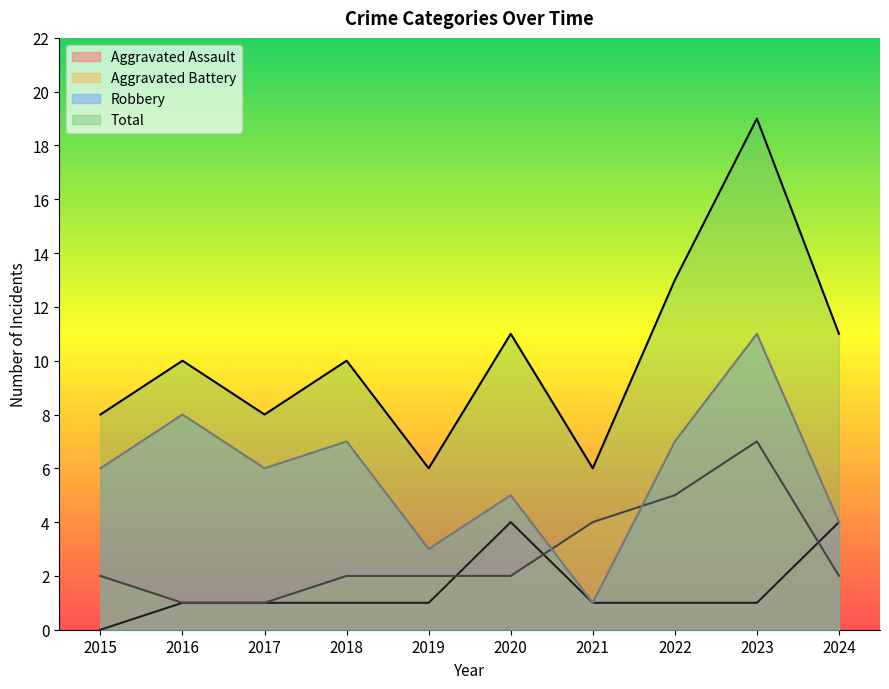

Does the chart have visible grid lines?

No